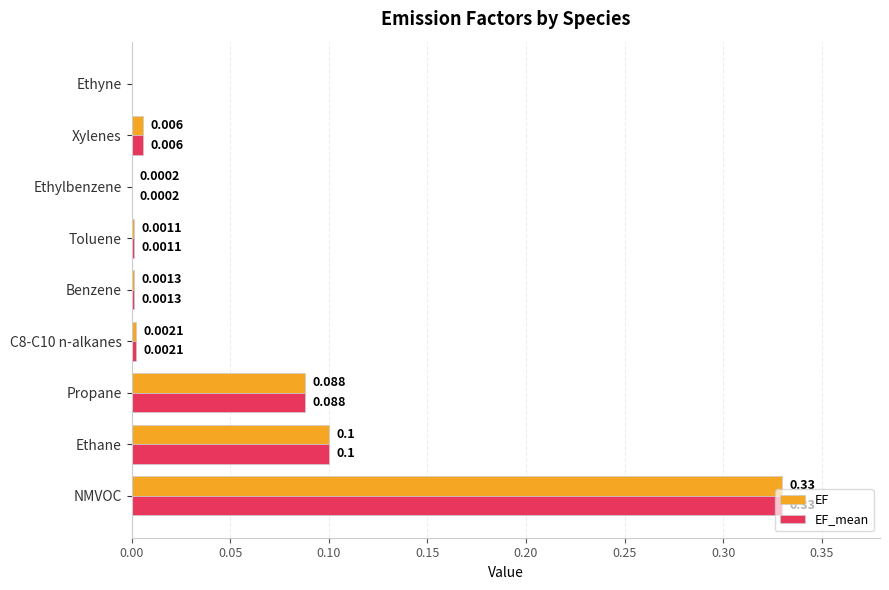

At which category is the sum across all series the highest?

NMVOC